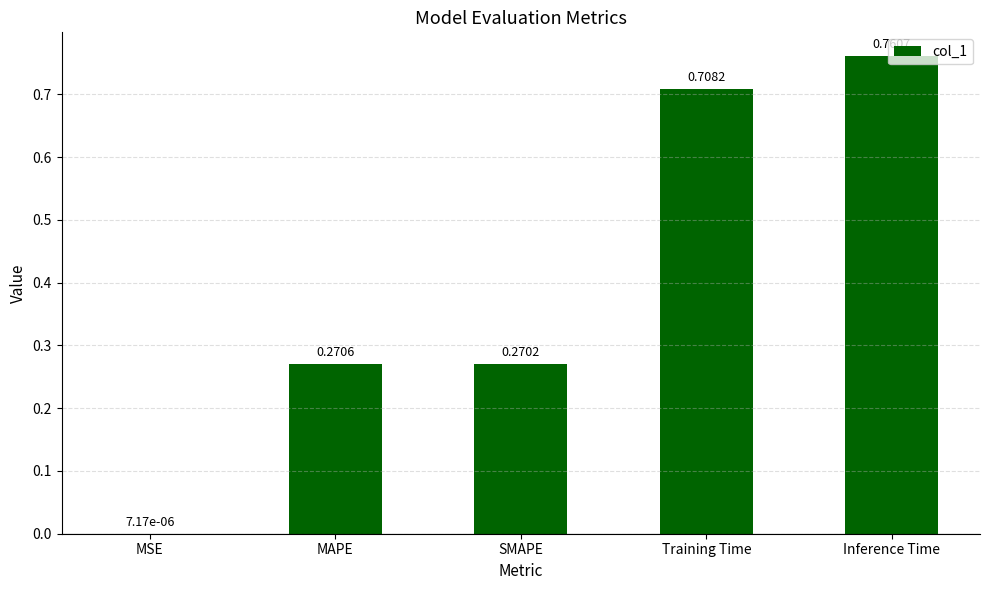

Where is the data nearest to the value 0?

MSE